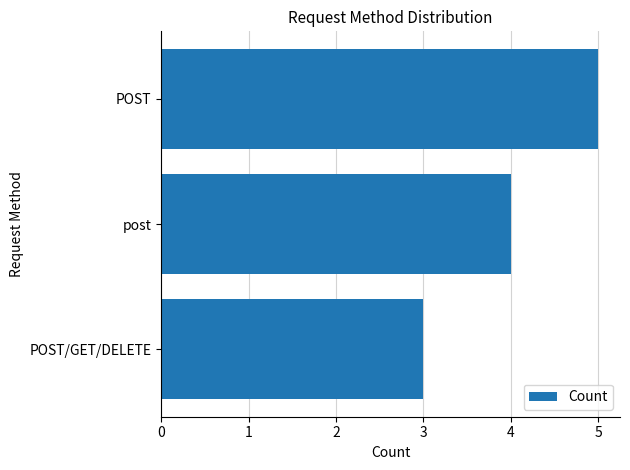

What is the smallest value displayed?

3